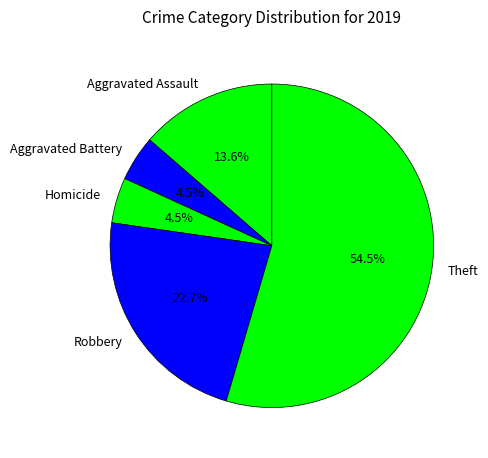

Is the sum of Homicide and Aggravated Battery greater than half?

No